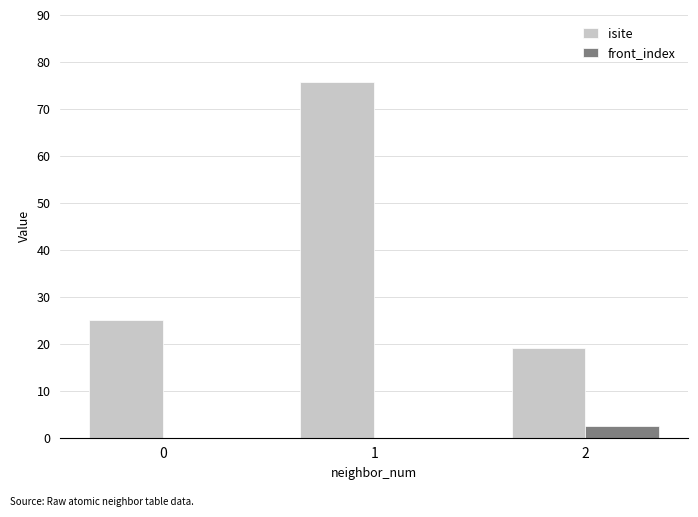

Is the value of isite at 1 greater than the value of front_index at 1?

Yes